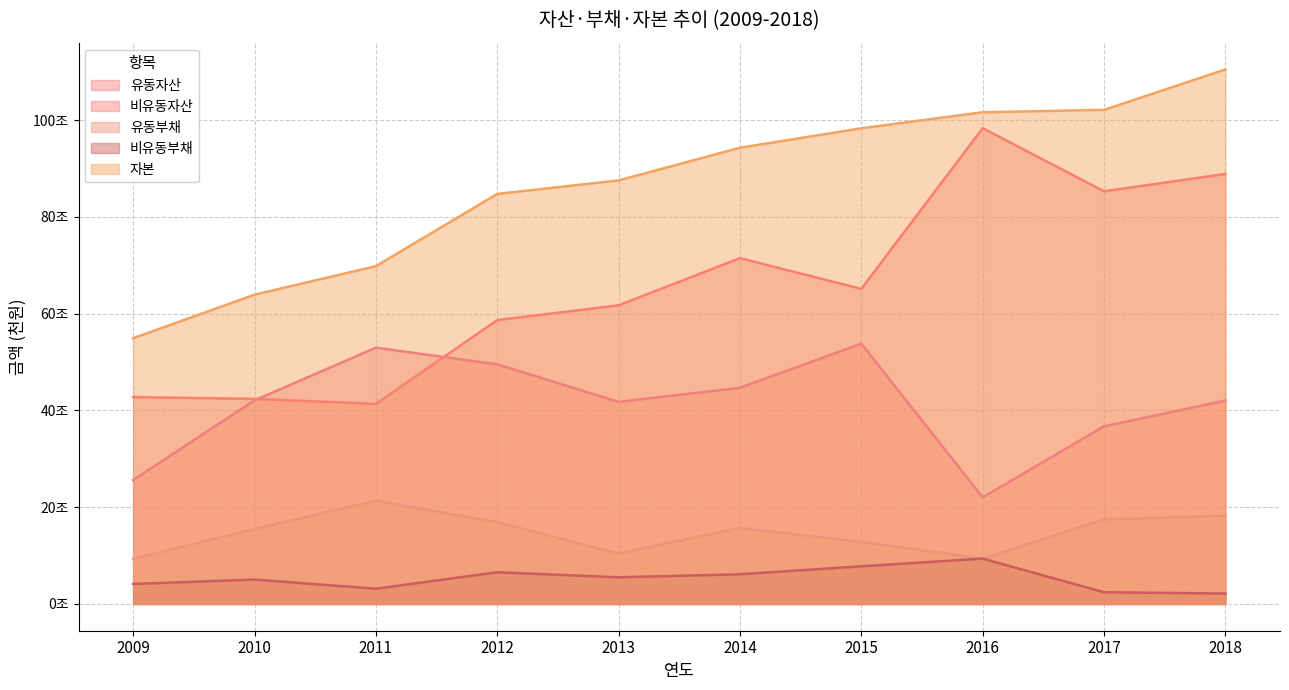

The 유동자산 series shows 52961120 at 2011. True or false?

True